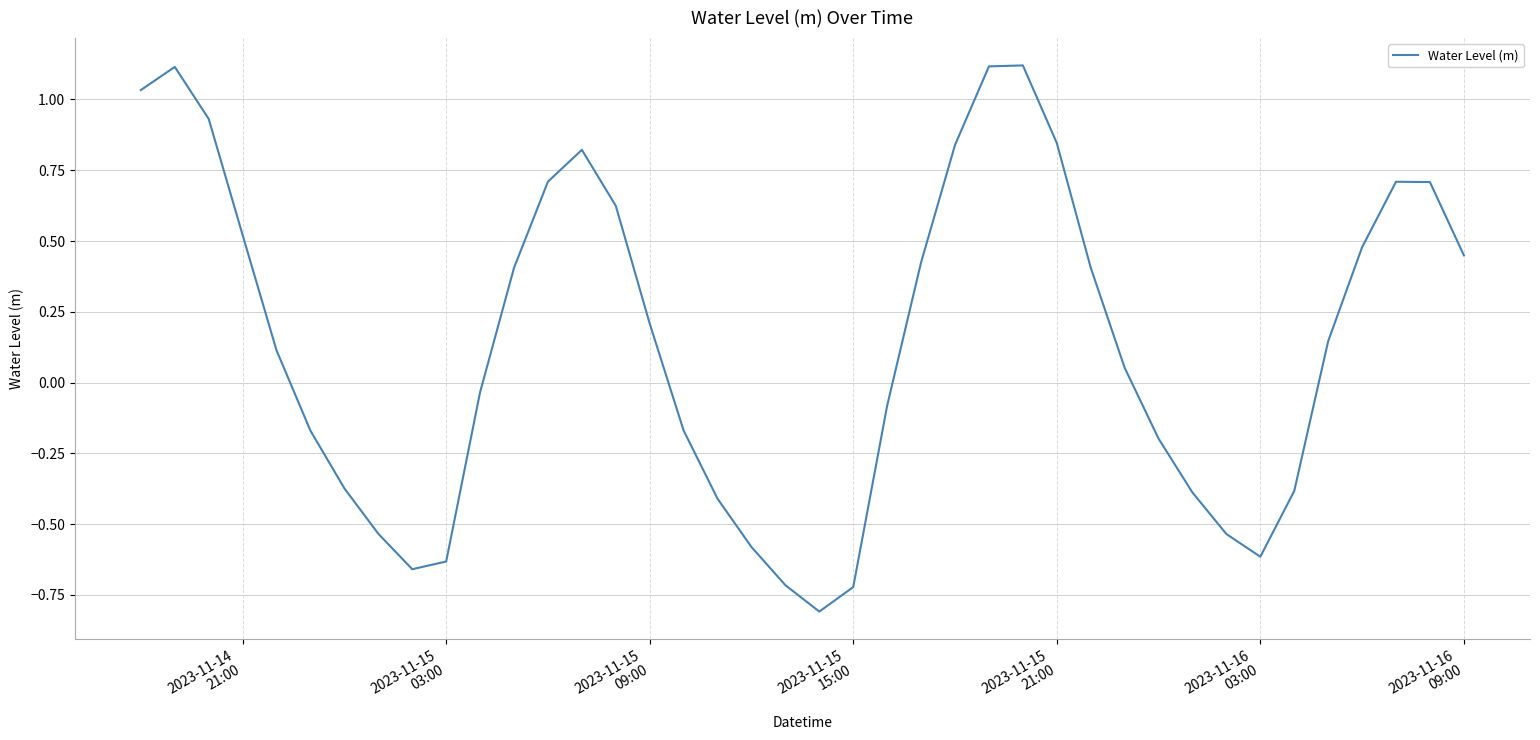

What is the maximum value shown in the chart?

1.1